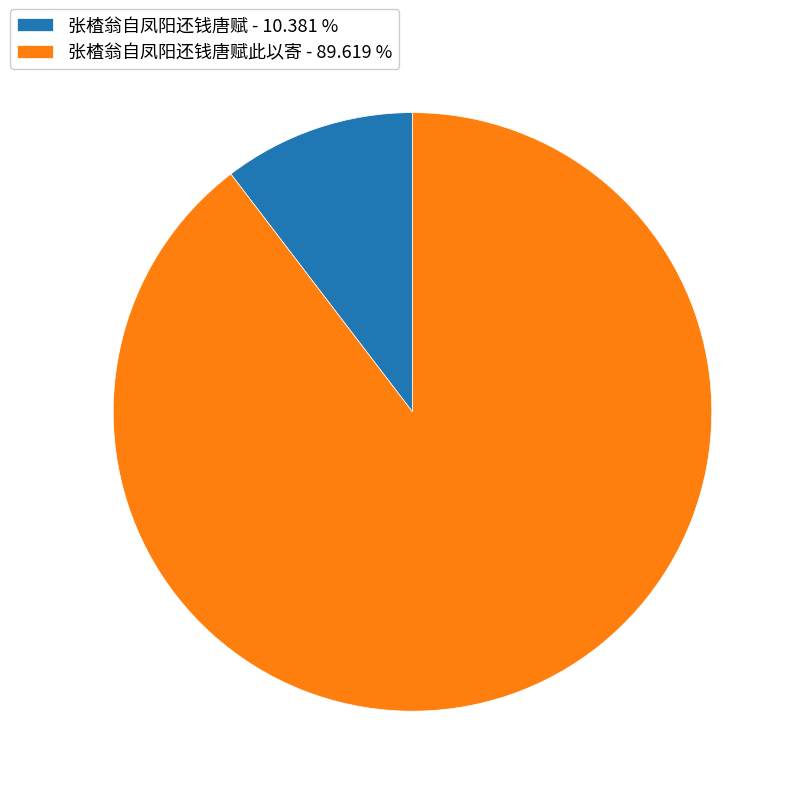

Do 张楂翁自凤阳还钱唐赋此以寄 - 89.619 % and 张楂翁自凤阳还钱唐赋 - 10.381 % together represent more than half of the pie?

Yes